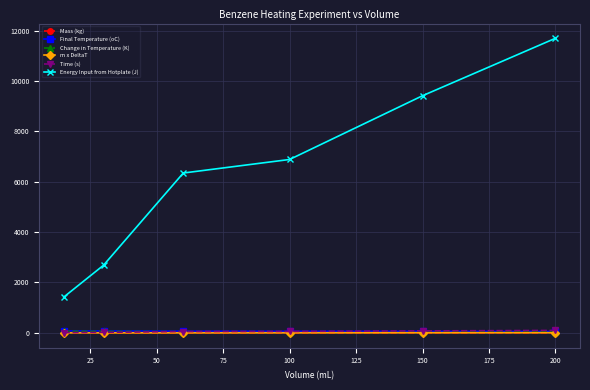

What is the highest value of the m x DeltaT series?

6.9